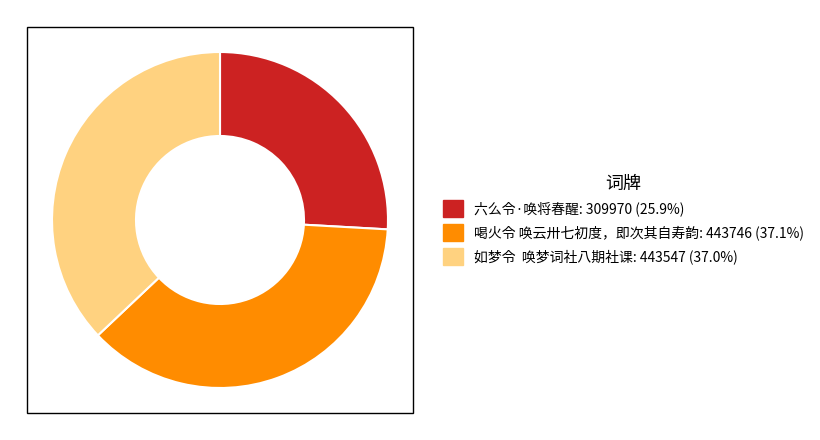

Combined, do 如梦令 唤梦词社八期社课 and 六么令·唤将春醒 account for over 50%?

Yes